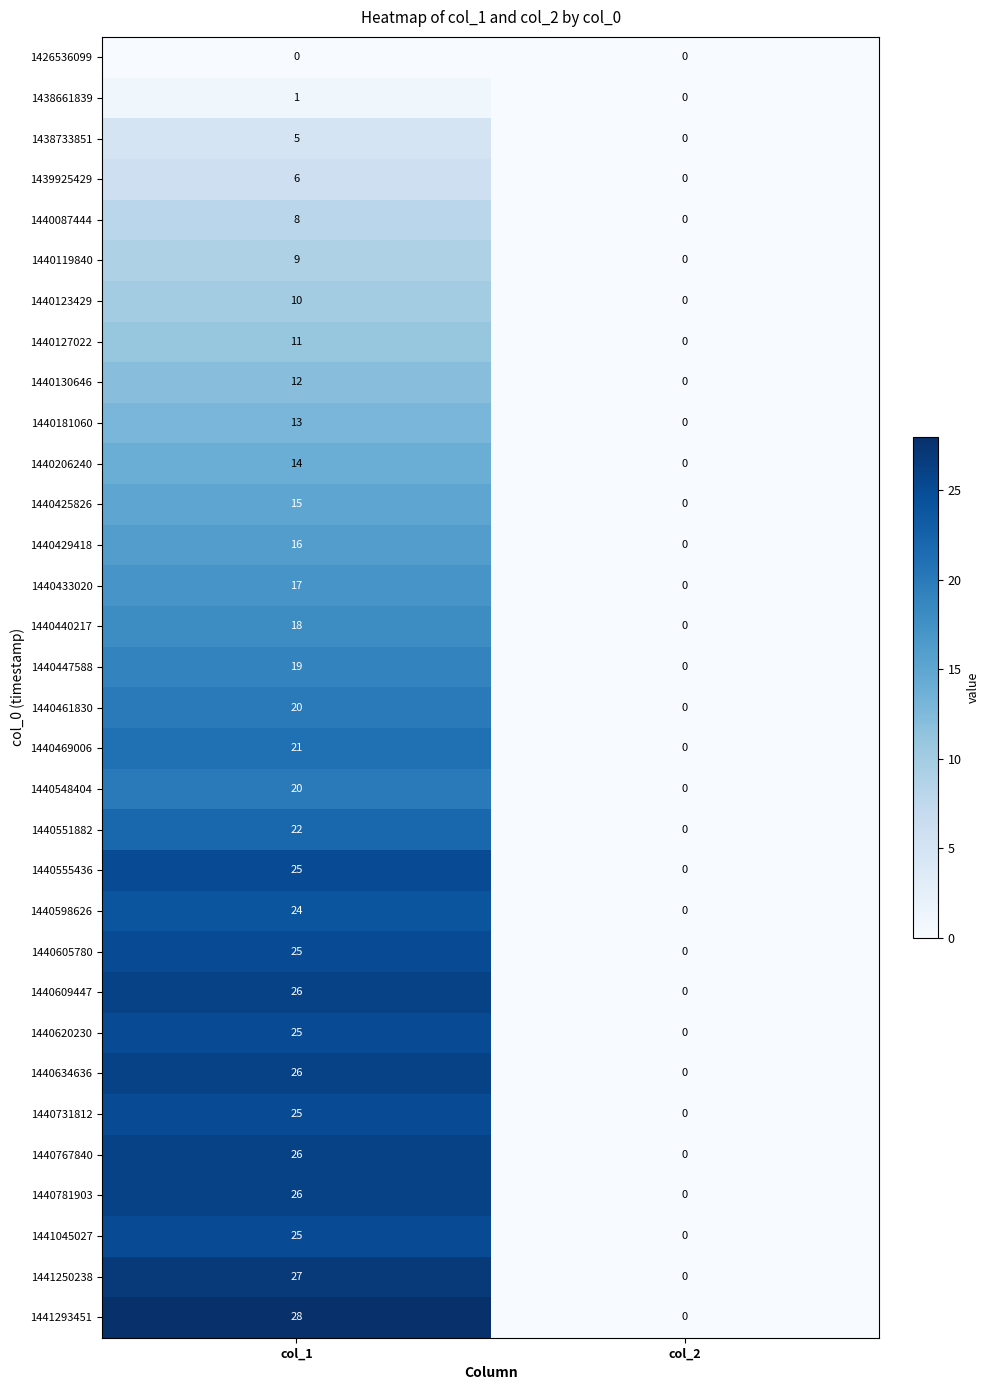

What is the sum of the 1441045027 values at col_2 and col_1?

25